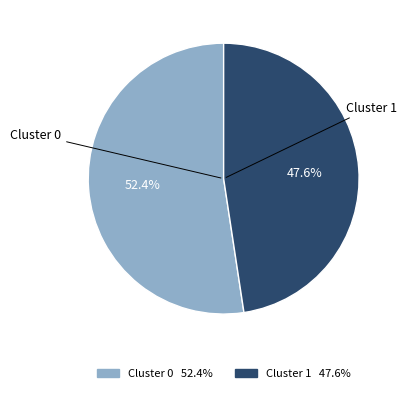

Does any single category account for the majority?

Yes